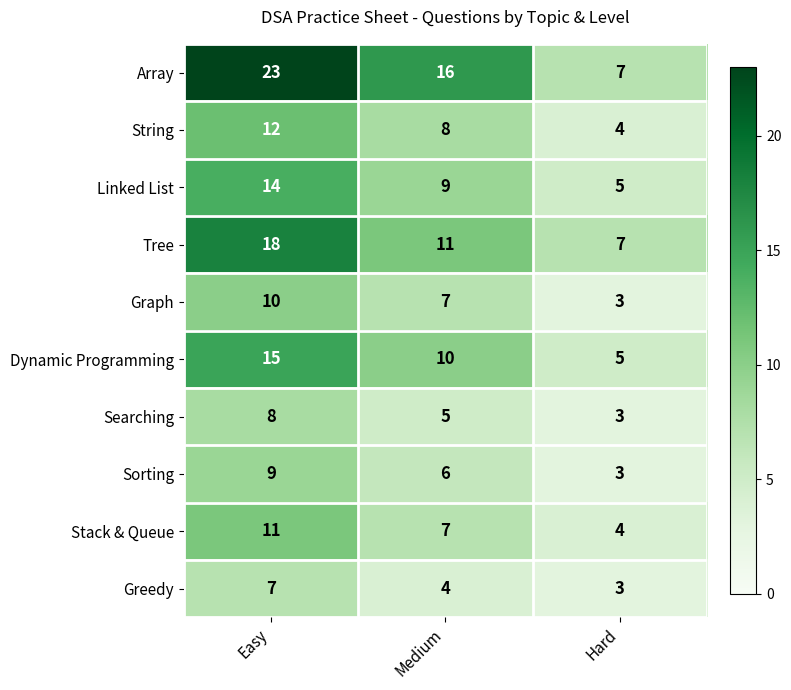

Rank the series by their maximum value, from lowest to highest.

Greedy, Searching, Sorting, Graph, Stack & Queue, String, Linked List, Dynamic Programming, Tree, Array